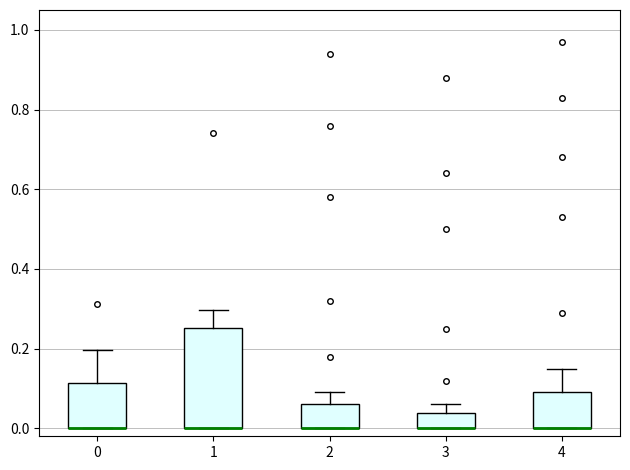

Reading left to right, read every box against the y-axis: the position of its median line, the range the box covers, and the ends of its whiskers. The values are not printed on the chart, so give them approximately, as read against the axis.

0: median 0.00 (drawn on the box's lower edge), box 0.00 to 0.12, whiskers 0.00 to 0.20
1: median 0.00 (drawn on the box's lower edge), box 0.00 to 0.26, whiskers 0.00 to 0.30
2: median 0.00 (drawn on the box's lower edge), box 0.00 to 0.06, whiskers 0.00 to 0.10
3: median 0.00 (drawn on the box's lower edge), box 0.00 to 0.04, whiskers 0.00 to 0.06
4: median 0.00 (drawn on the box's lower edge), box 0.00 to 0.10, whiskers 0.00 to 0.16